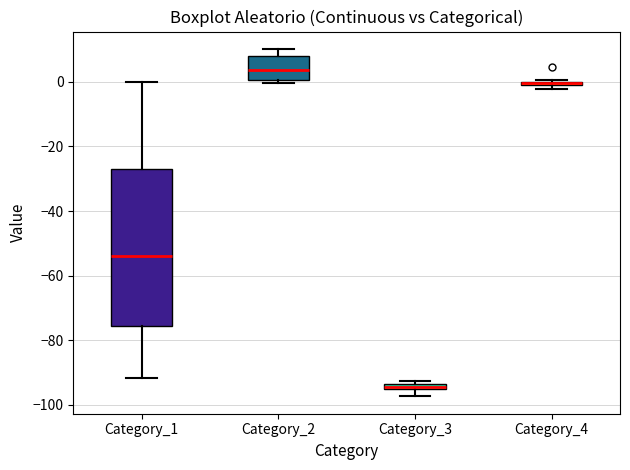

Where does the upper whisker of the box for Category_1 end on the y-axis? The values are not printed on the chart, so give them approximately, as read against the axis.

0